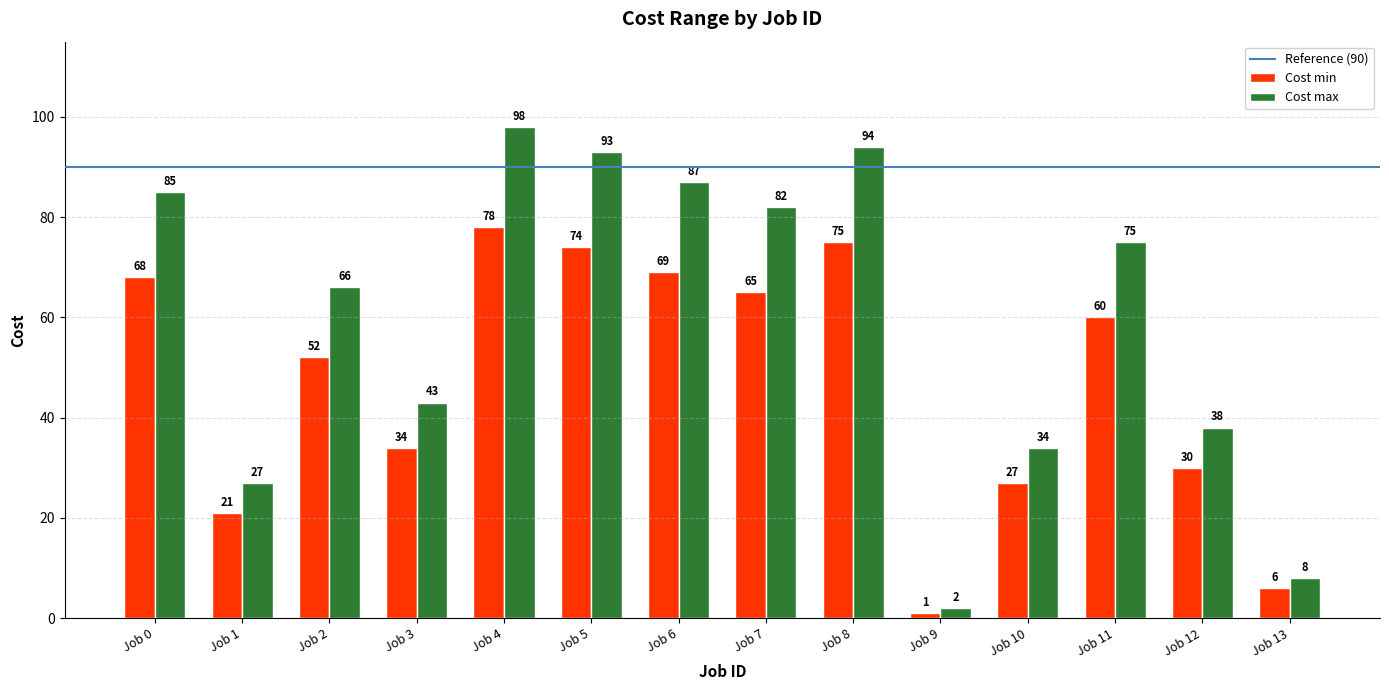

At which label is Cost min closest to 39?

Job 3